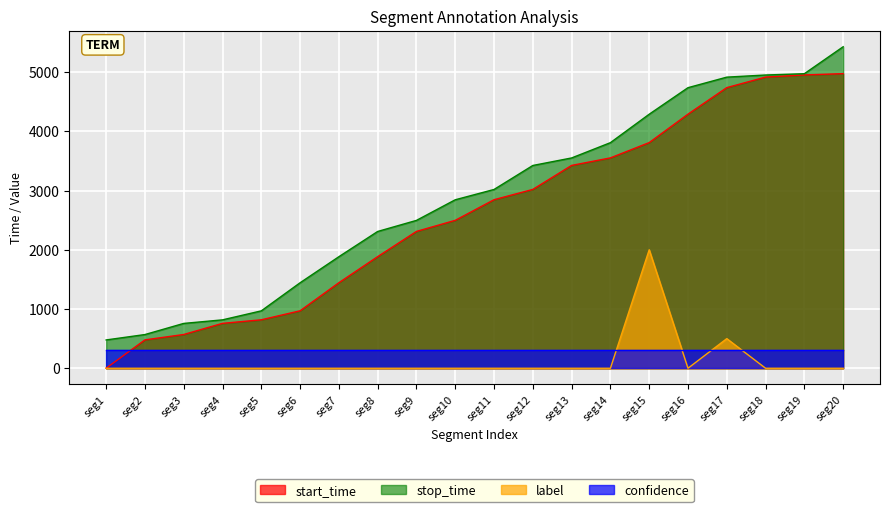

Rank the series at seg20 from highest to lowest value.

stop_time, start_time, confidence, label